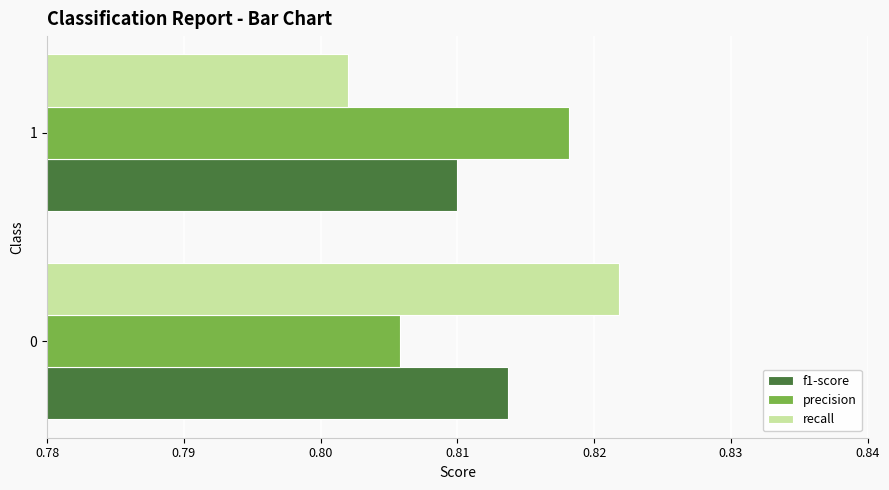

Is it true that recall equals 0.2 at 1?

False